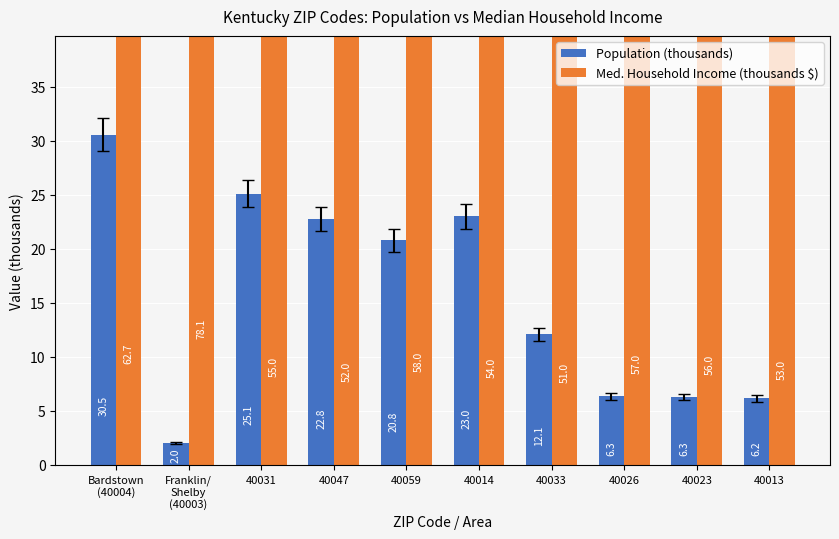

What is the average value of the Med. Household Income (thousands $) series?

57.7